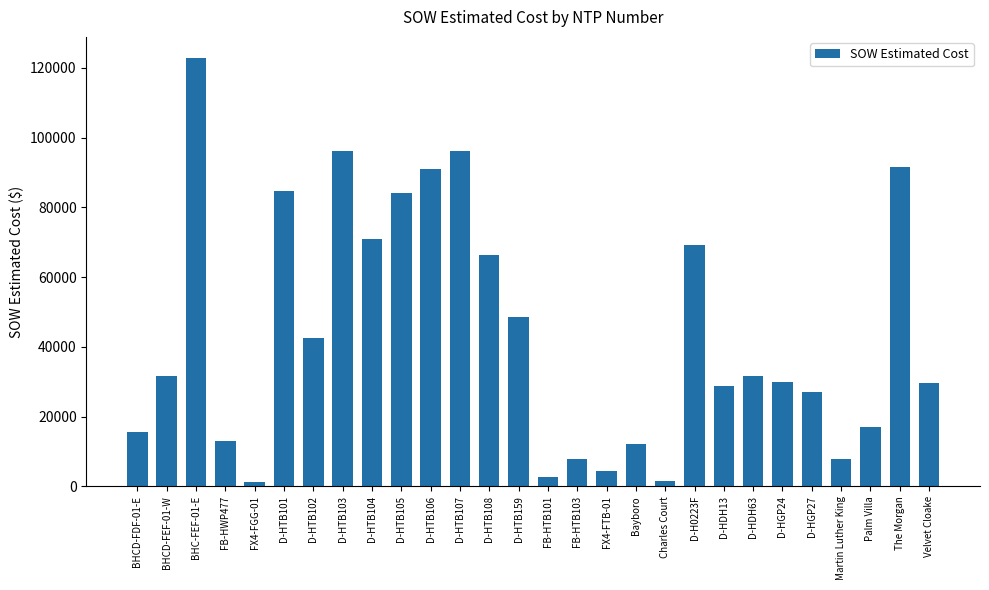

What is the change in value from FB-HTB103 to The Morgan?

+83617.8